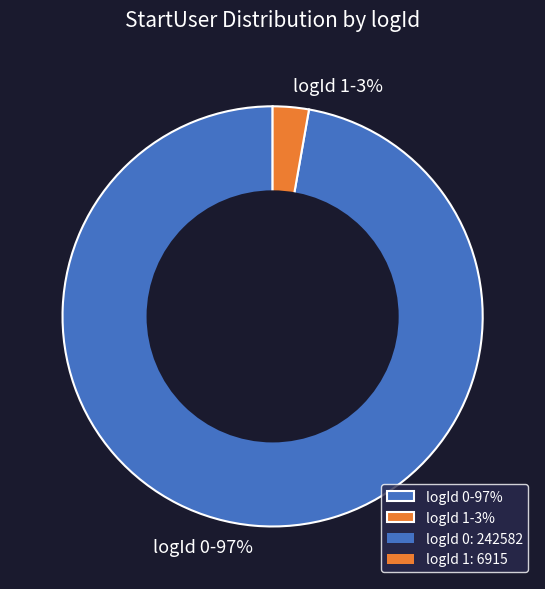

Do logId 1-3% and logId 0-97% together represent more than half of the pie?

Yes